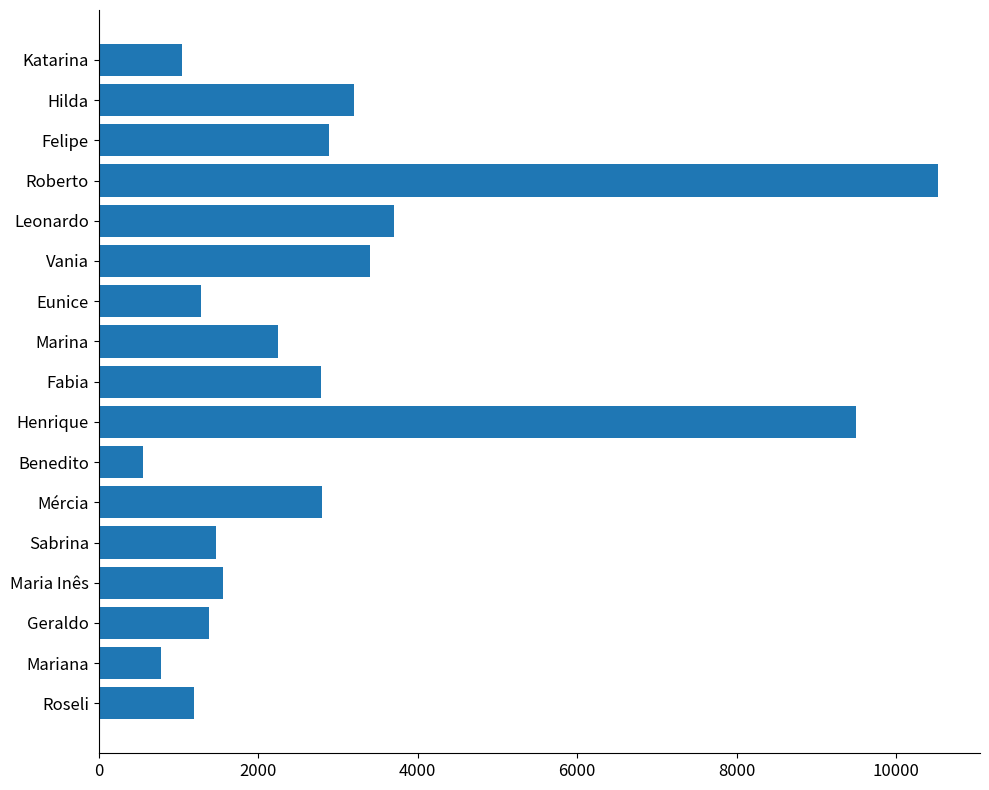

What is the difference between the second highest and second lowest values?

8720